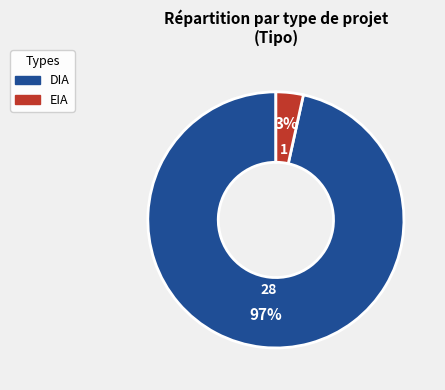

Which has a higher value, DIA or EIA?

DIA